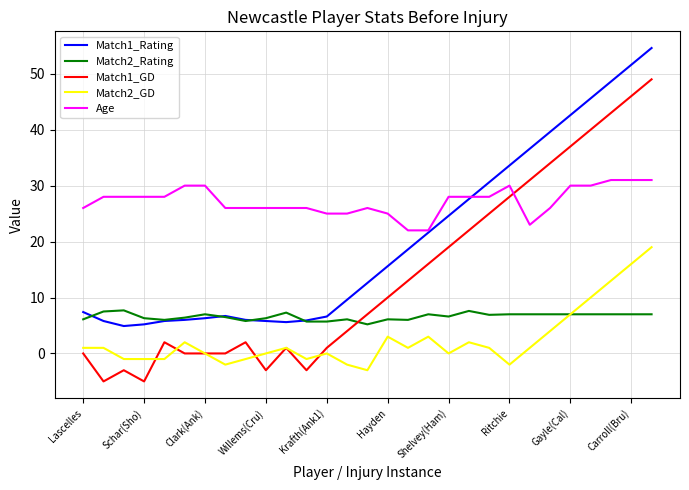

What is the difference between the maximum and minimum values in the Match2_GD series?

22.0